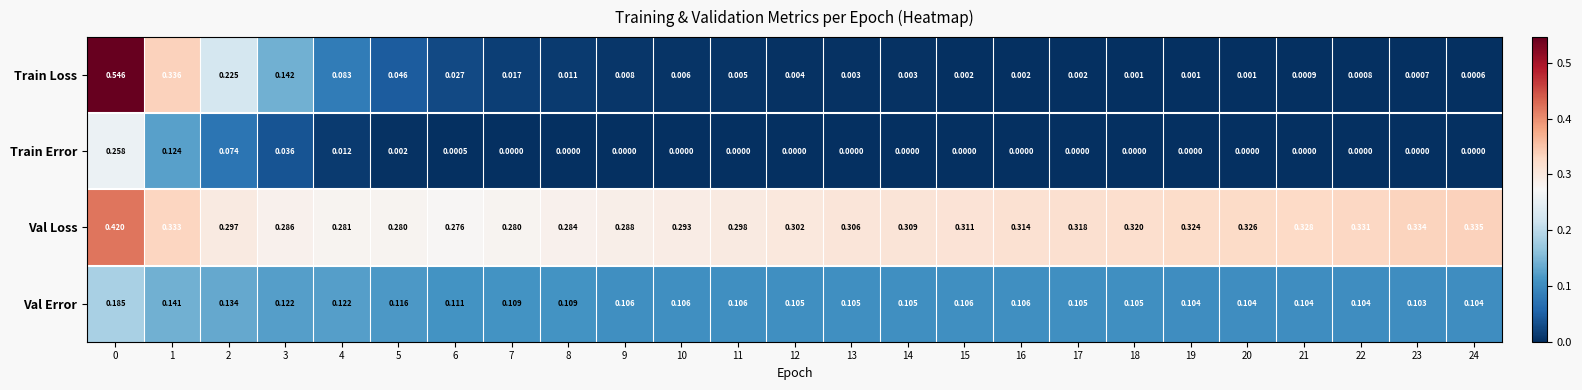

At 11, list the series in order from largest to smallest.

Val Loss, Val Error, Train Loss, Train Error